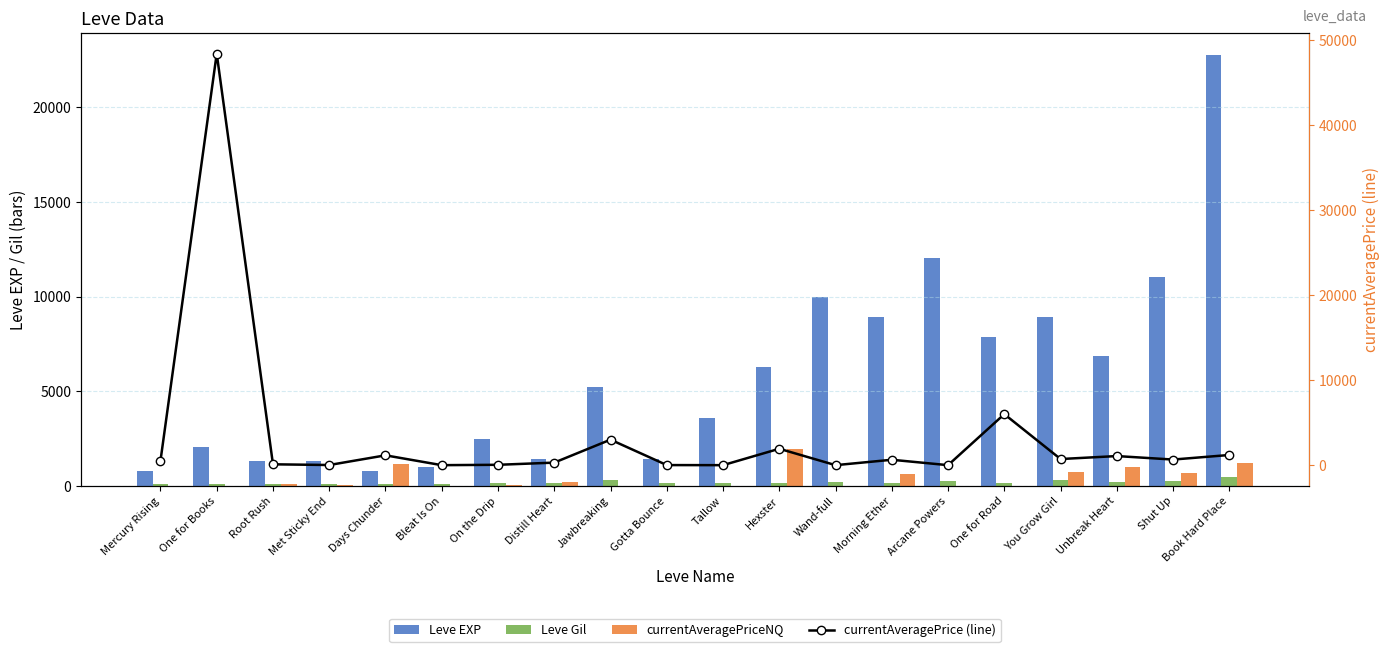

What is the label of the 19th bar from the left?

Shut Up